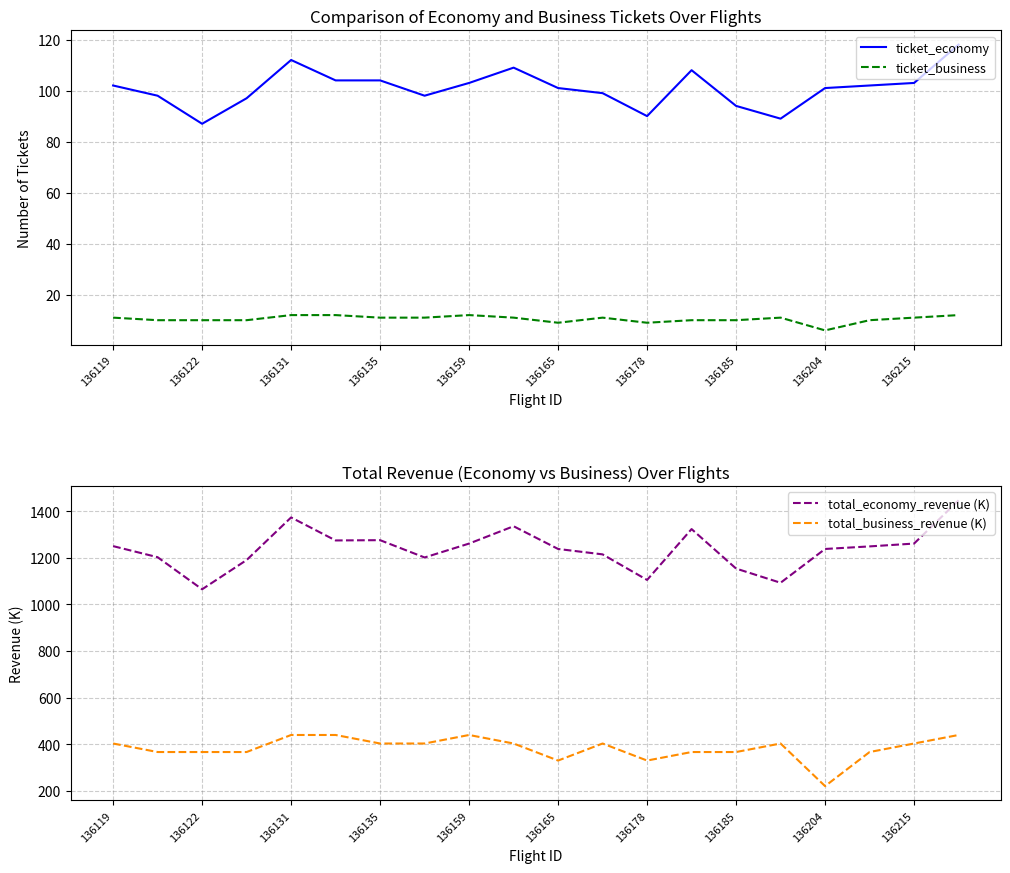

At which label is total_economy_revenue (K) closest to 1255?

136119